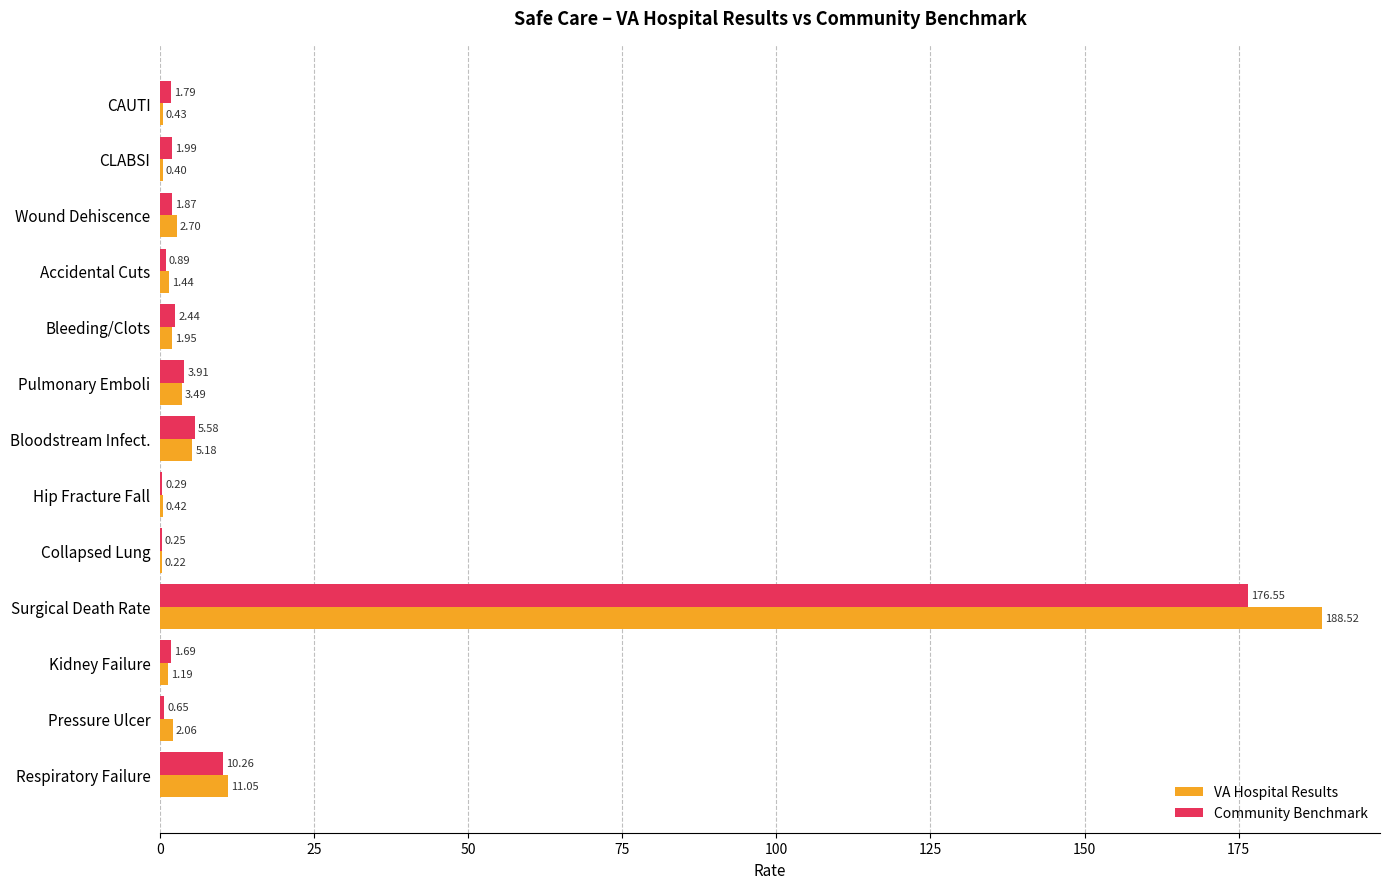

Which category has the highest value in the VA Hospital Results series?

Surgical Death Rate